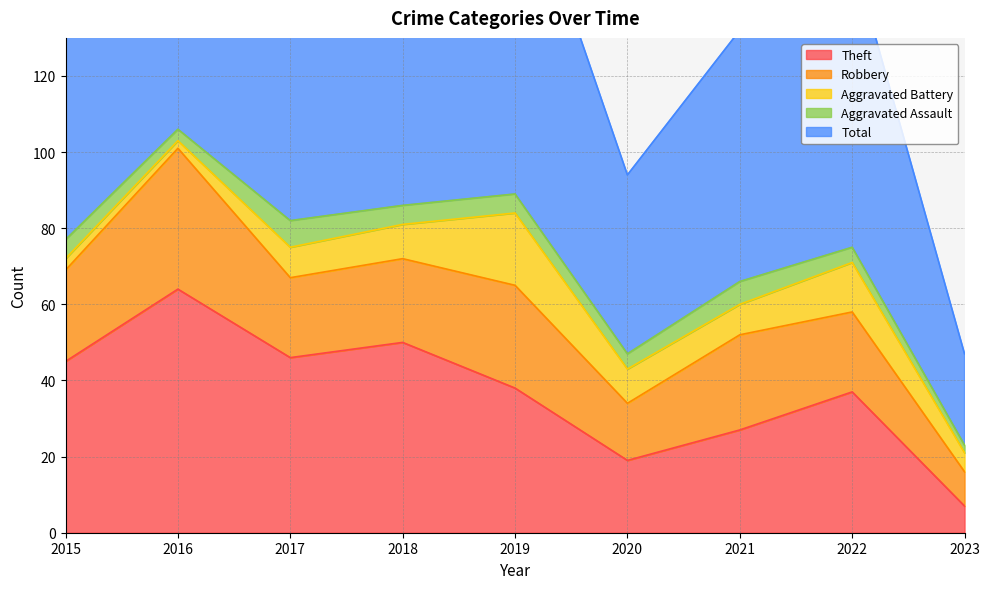

At which label does Aggravated Battery first exceed 8?

2018